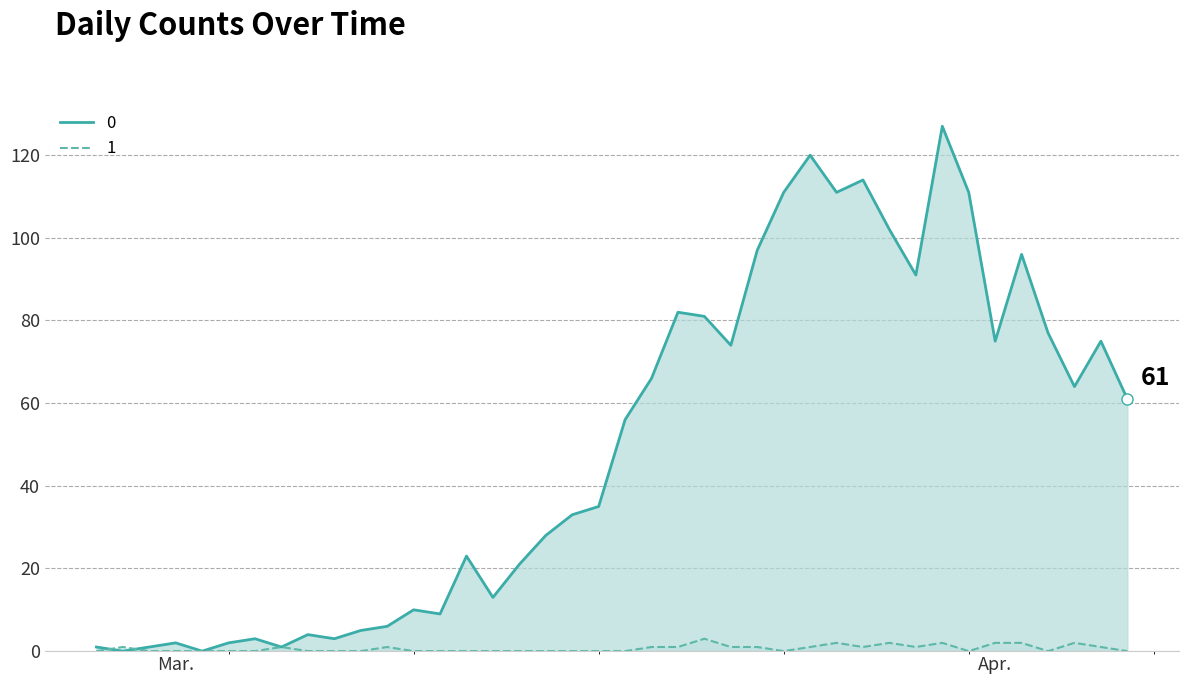

What is the difference between the second highest and second lowest values in the 0 series?

120